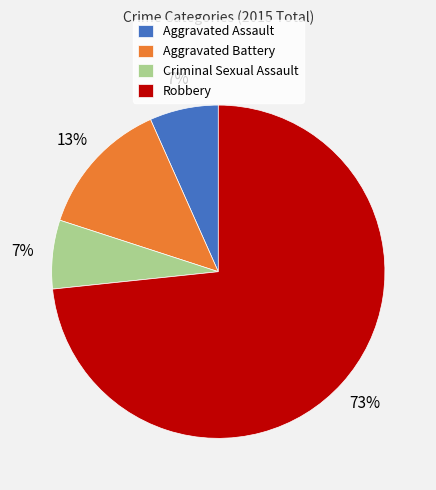

What percentage is the Robbery slice, to the nearest percent?

73%